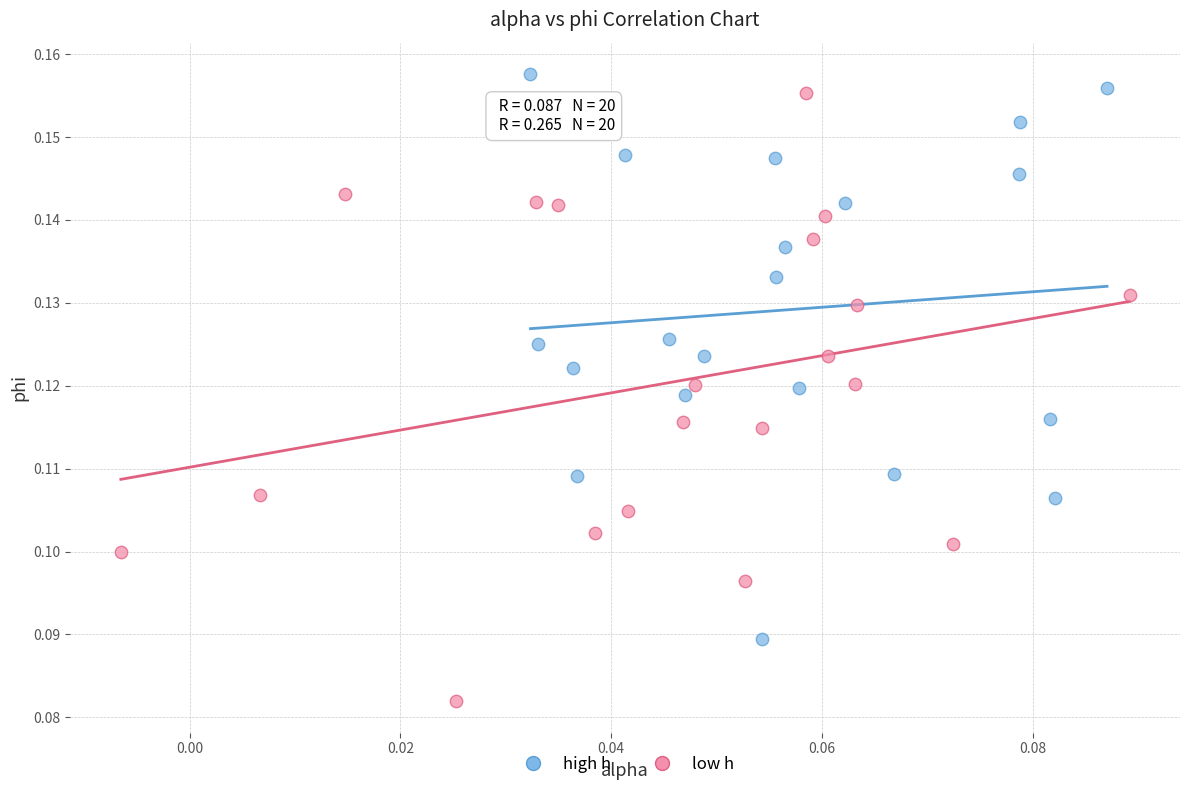

What are all the series names shown in the legend?

high h, low h